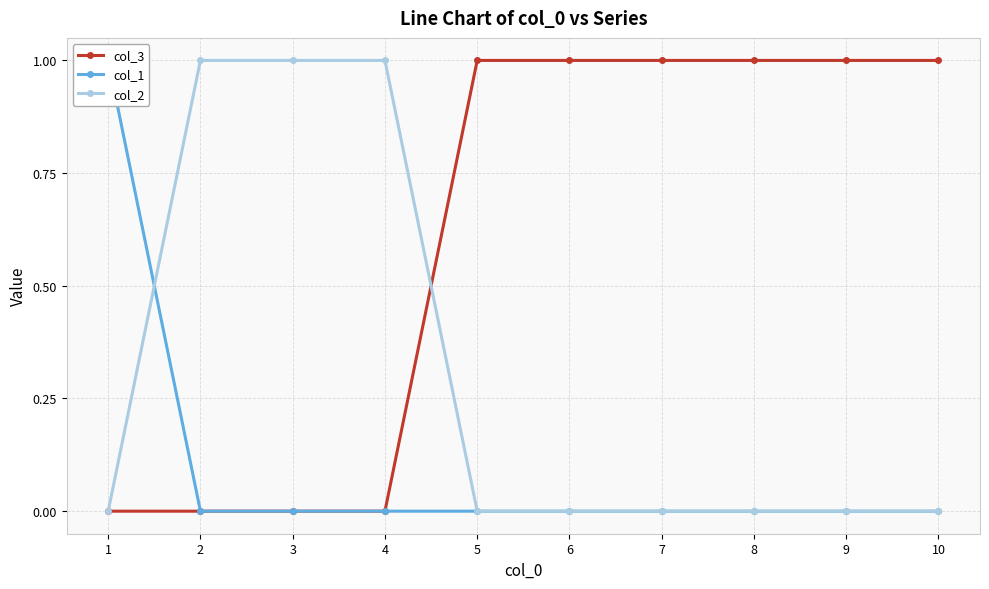

List the labels in order of col_2 value, largest first.

2, 3, 4, 1, 5, 6, 7, 8, 9, 10